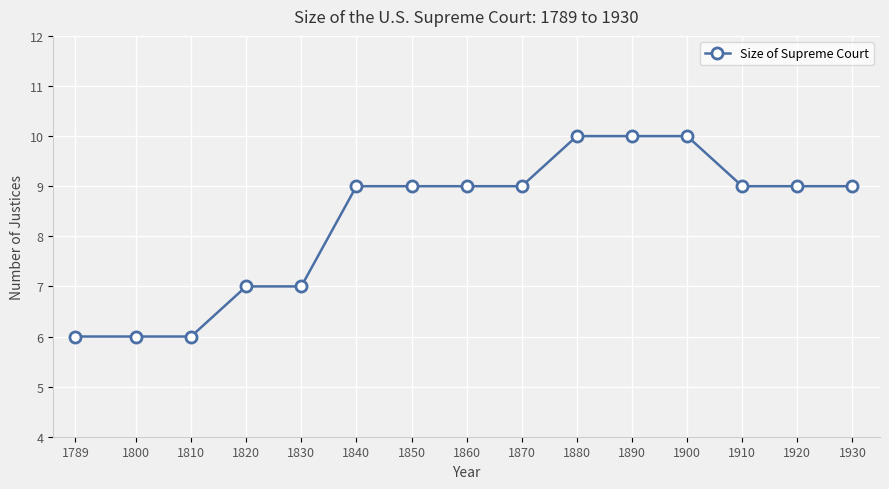

What is the maximum value shown in the chart?

10